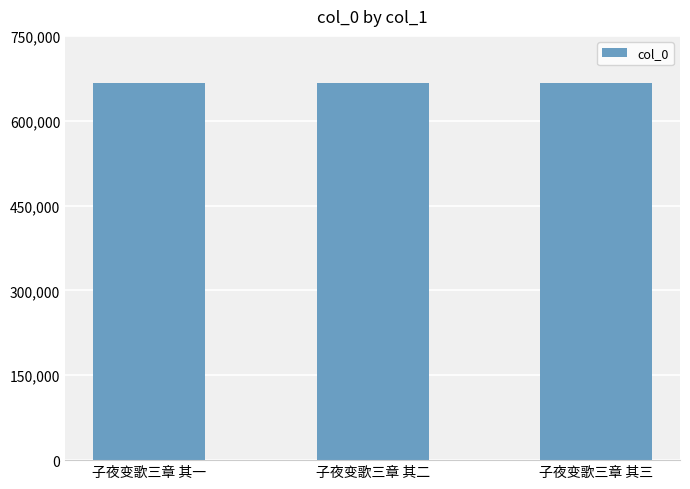

What is the value of the 1st bar from the left?

666060